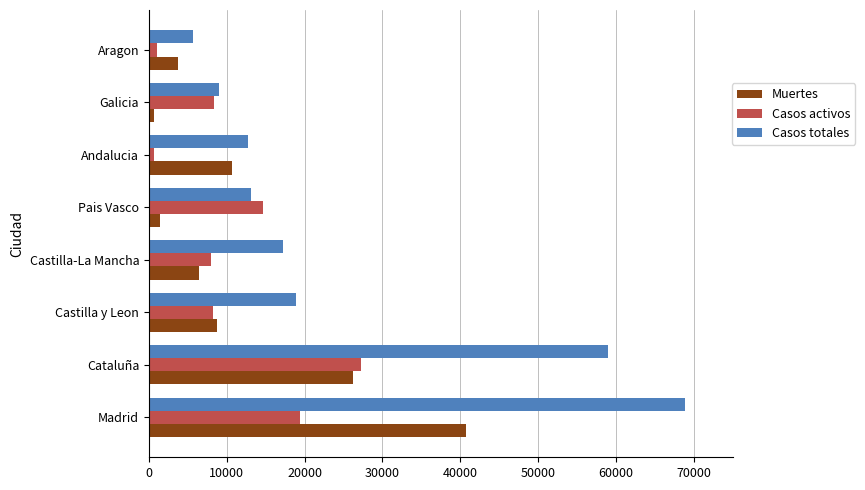

What is the lowest value of the Casos totales series?

5695